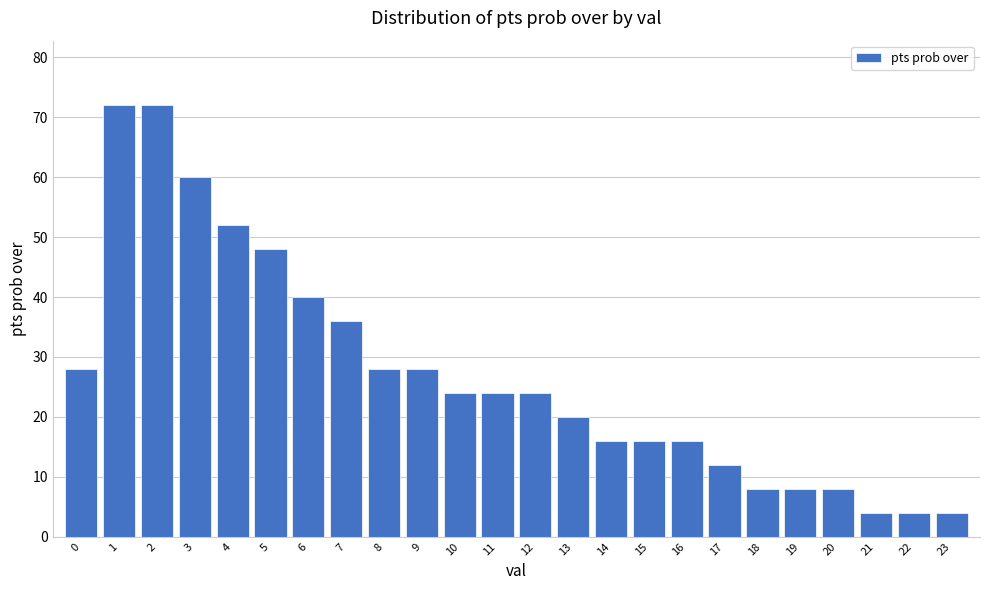

Reading right to left, what are all the values shown in this chart?

4	4	4	8	8	8	12	16	16	16	20	24	24	24	28	28	36	40	48	52	60	72	72	28